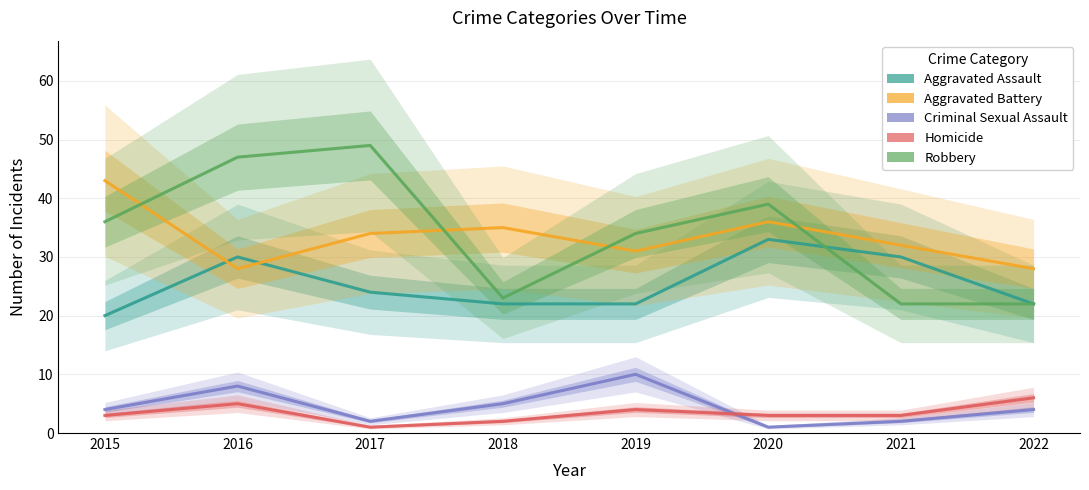

Is it true that Criminal Sexual Assault equals 7 at 2022?

False